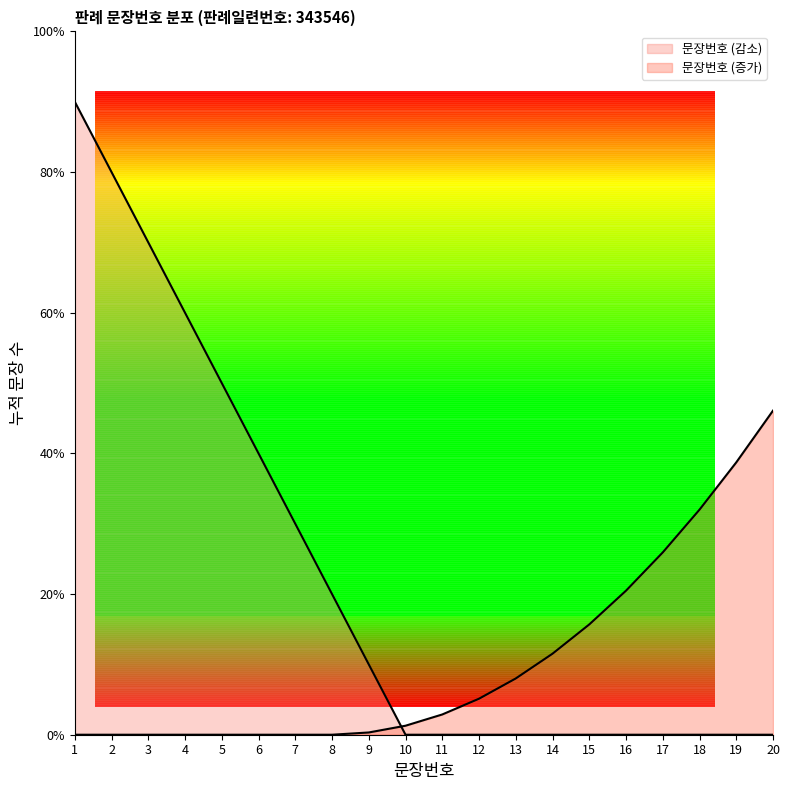

What is the value of the 1st point from the left?

1